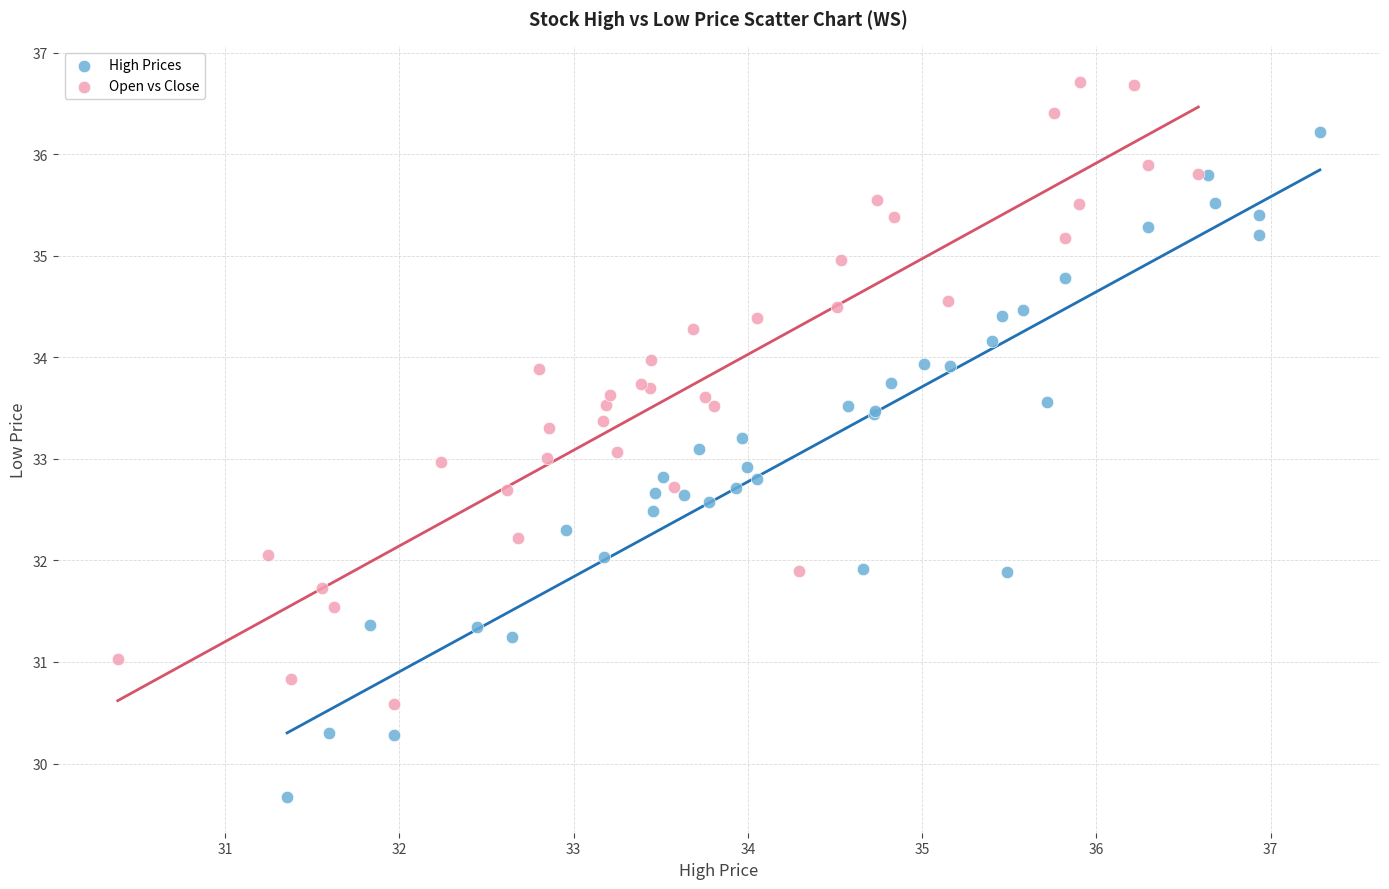

Which series reaches the maximum Y coordinate?

Open vs Close